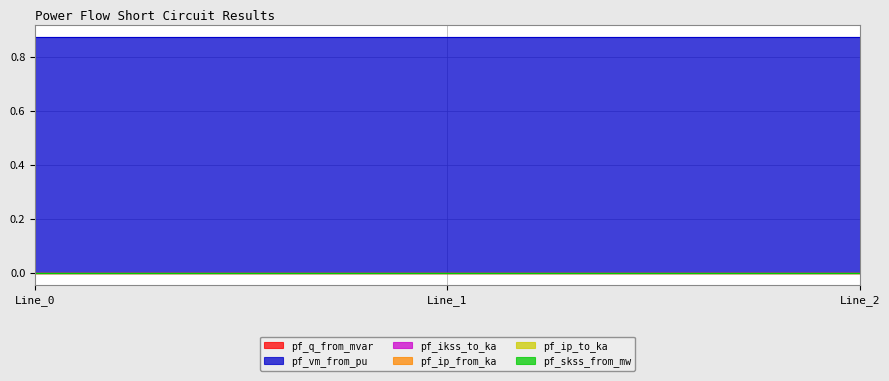

At which label is pf_skss_from_mw closest to 0?

Line_0